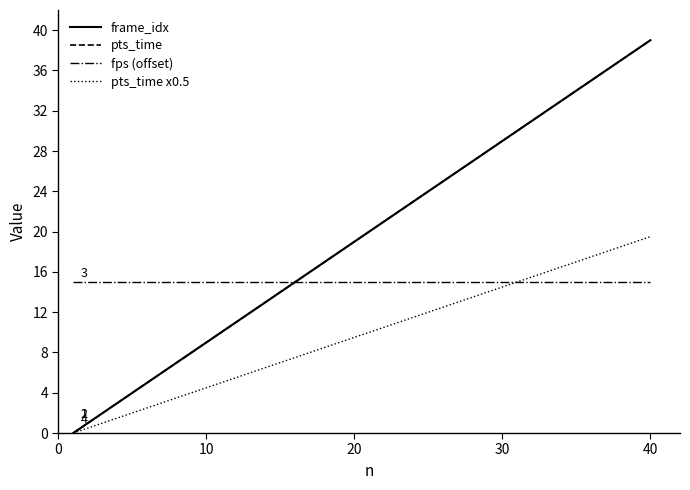

True or false: fps (offset) and frame_idx intersect in this chart.

False